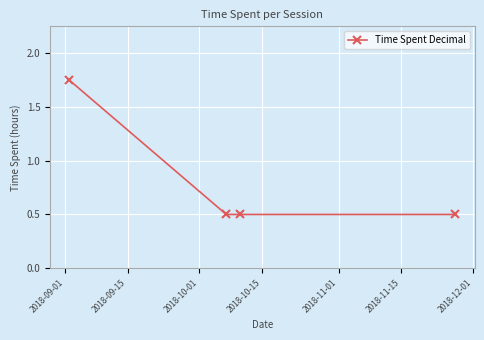

What is the value of the 4th point from the left?

0.5